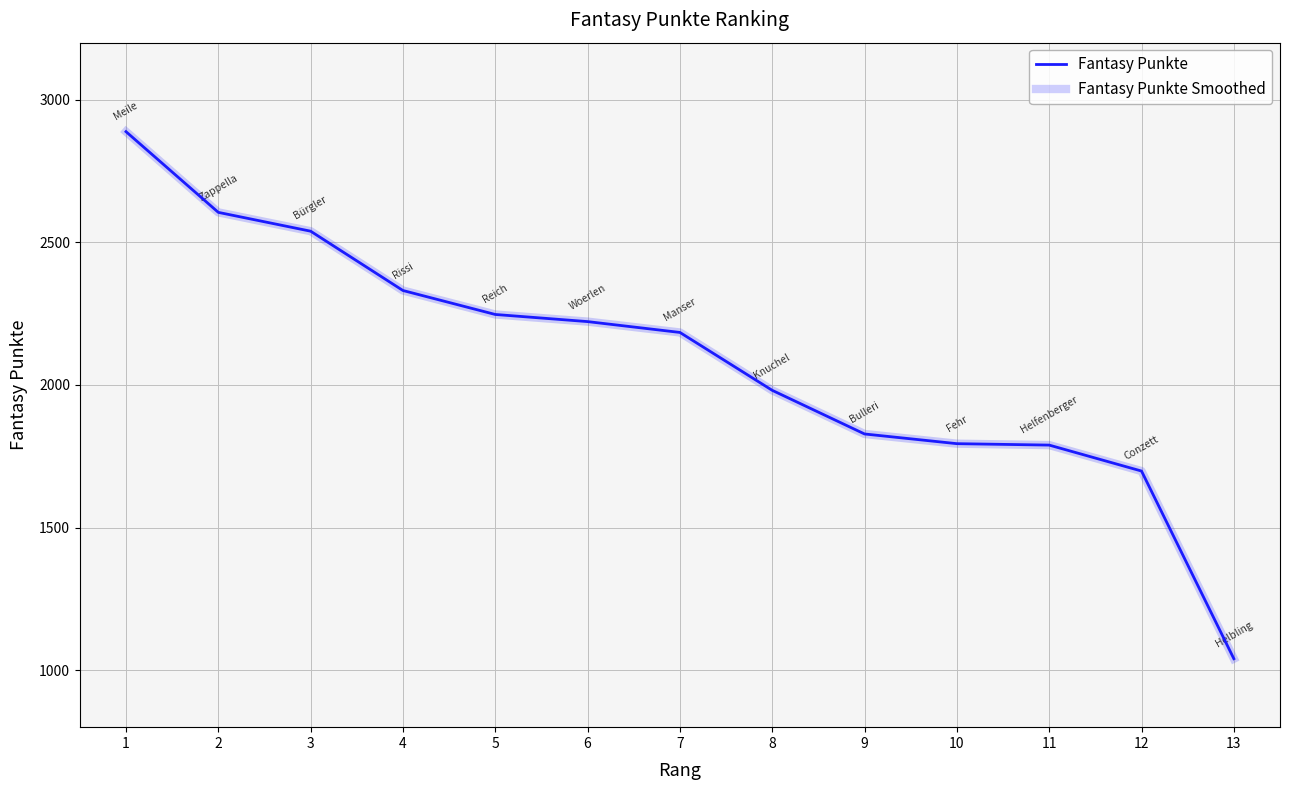

Does the chart display data point markers on the line(s)?

No